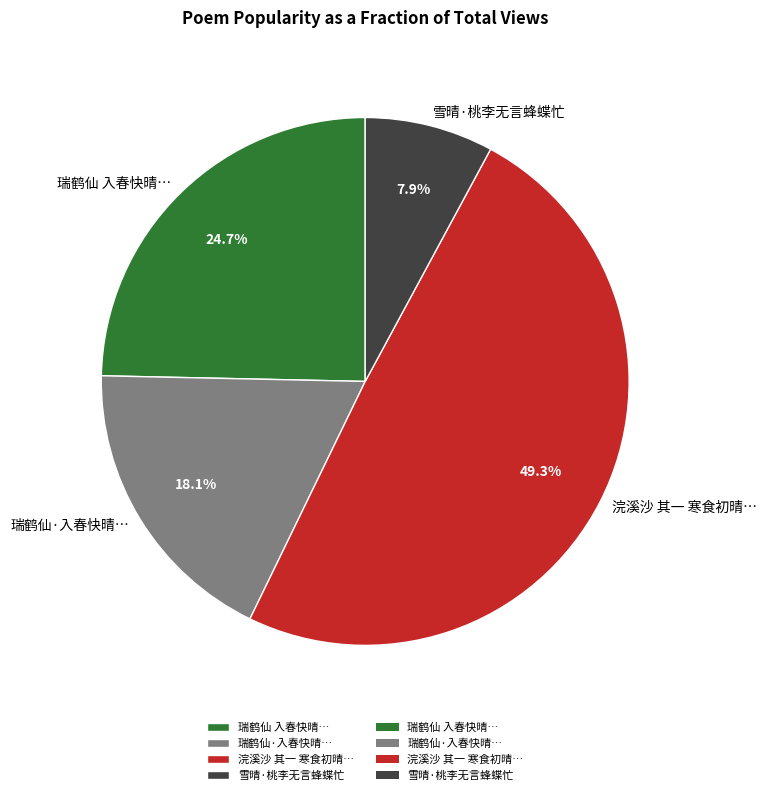

Which slice is the largest?

浣溪沙 其一 寒食初晴…